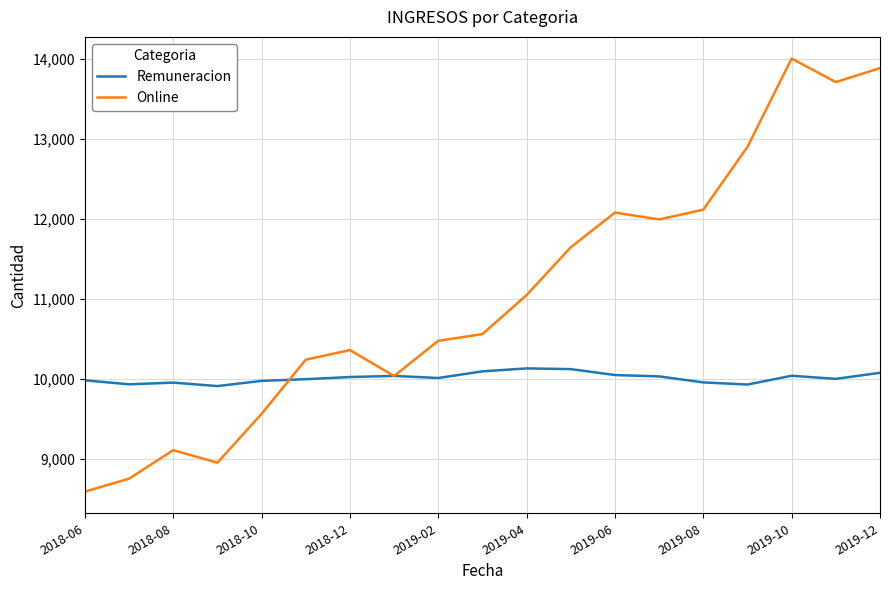

Which series has the largest range (max minus min)?

Online